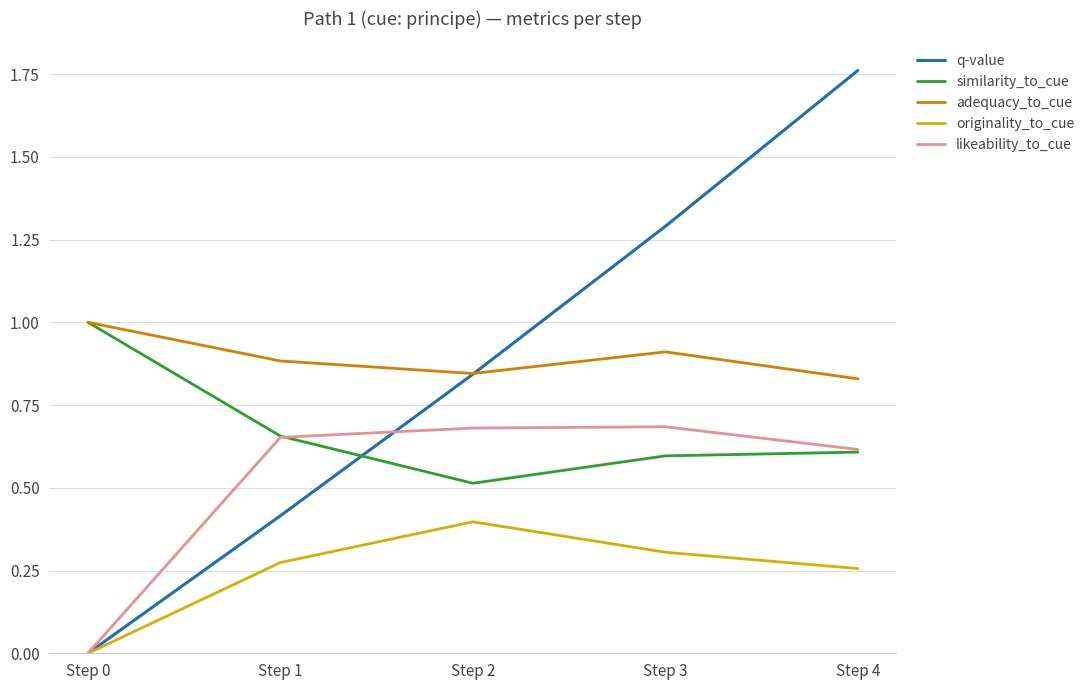

At which category is the sum across all series the highest?

Step 4